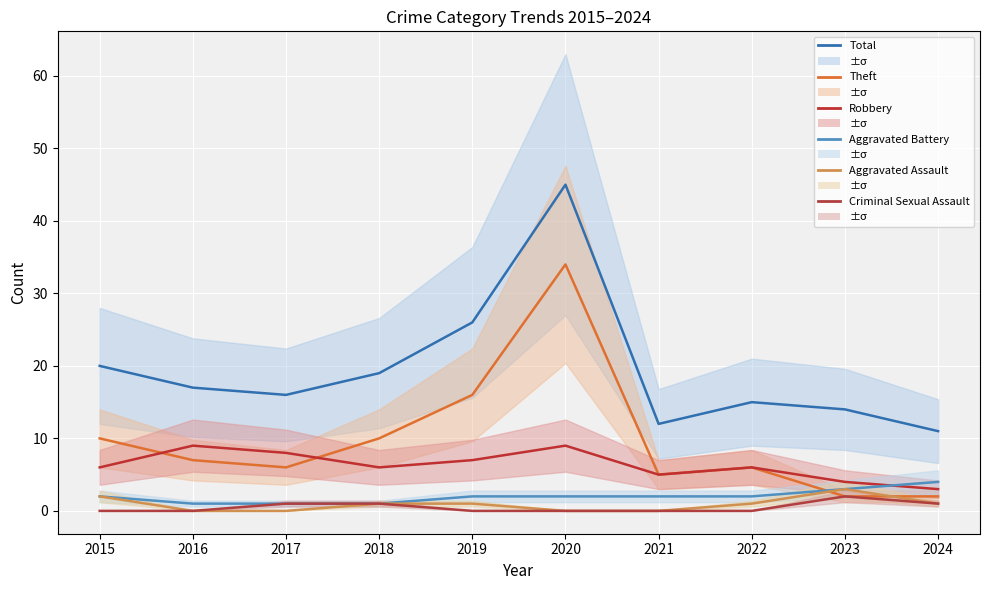

Is this an area chart (filled region under the line)?

No